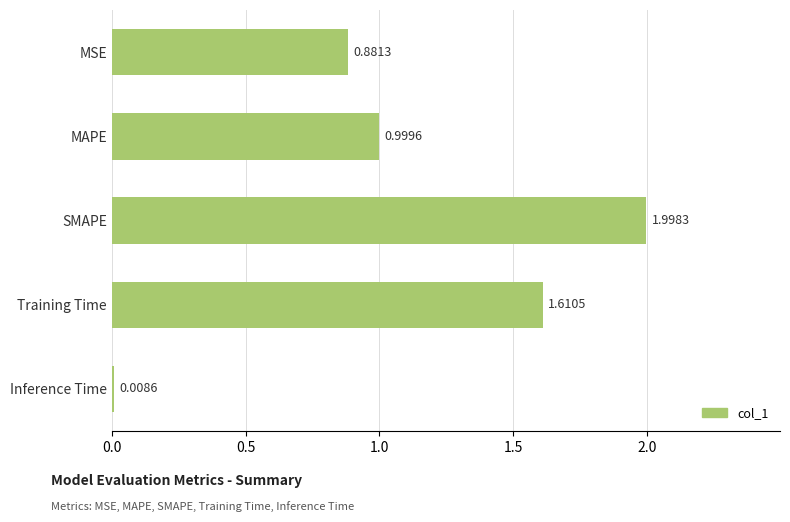

What is the maximum value shown in the chart?

2.0